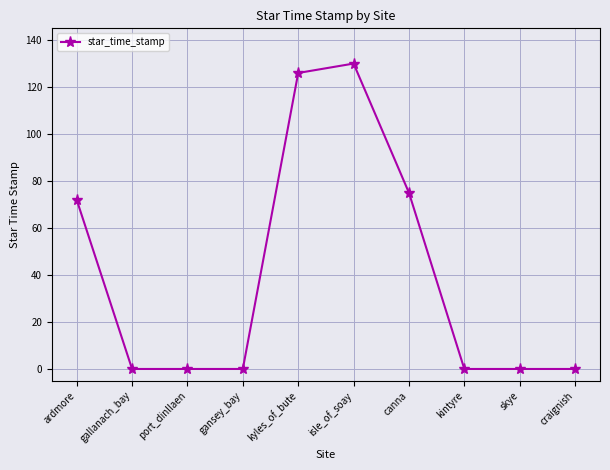

What is the change in value from gallanach_bay to isle_of_soay?

+130